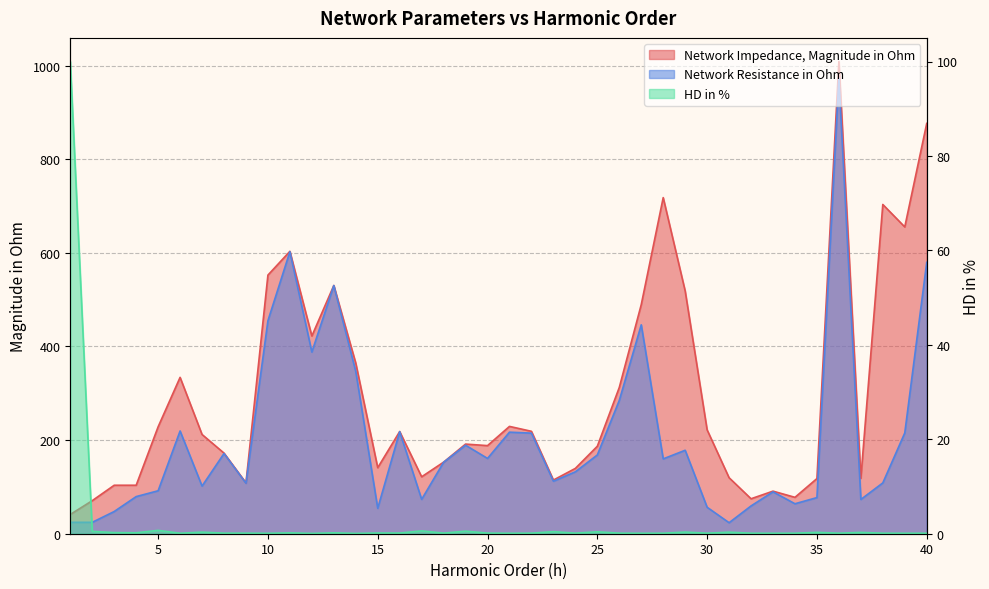

What is the difference between the maximum and minimum values in the HD in % series?

99.9